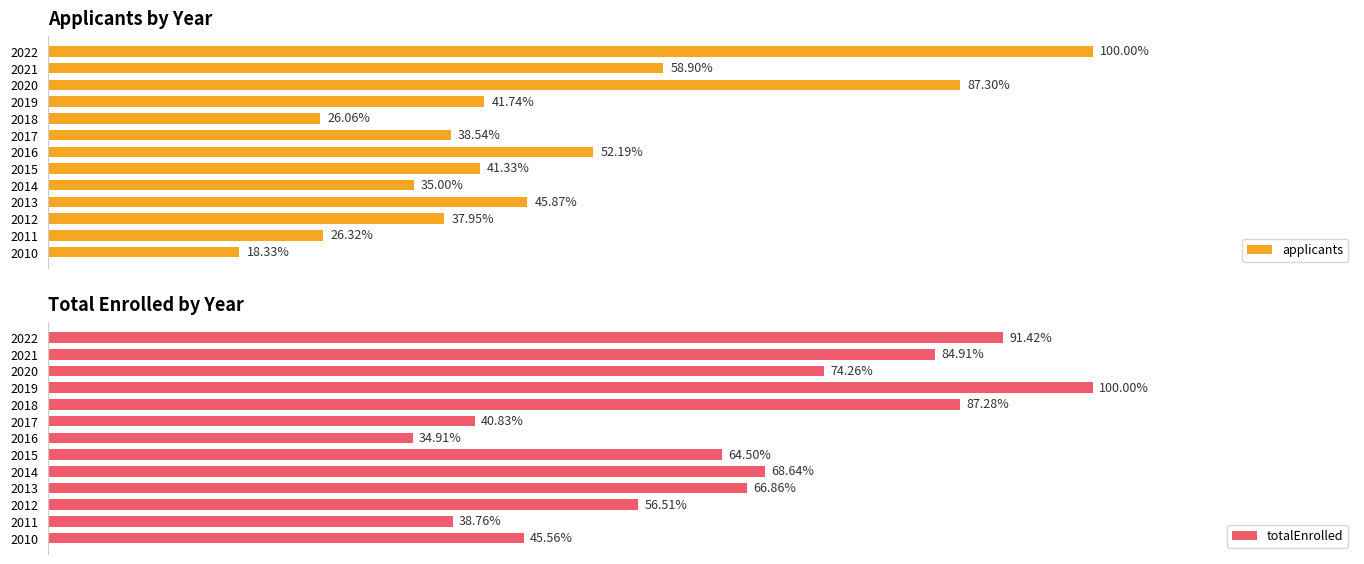

What are all the series names shown in the legend?

applicants, totalEnrolled